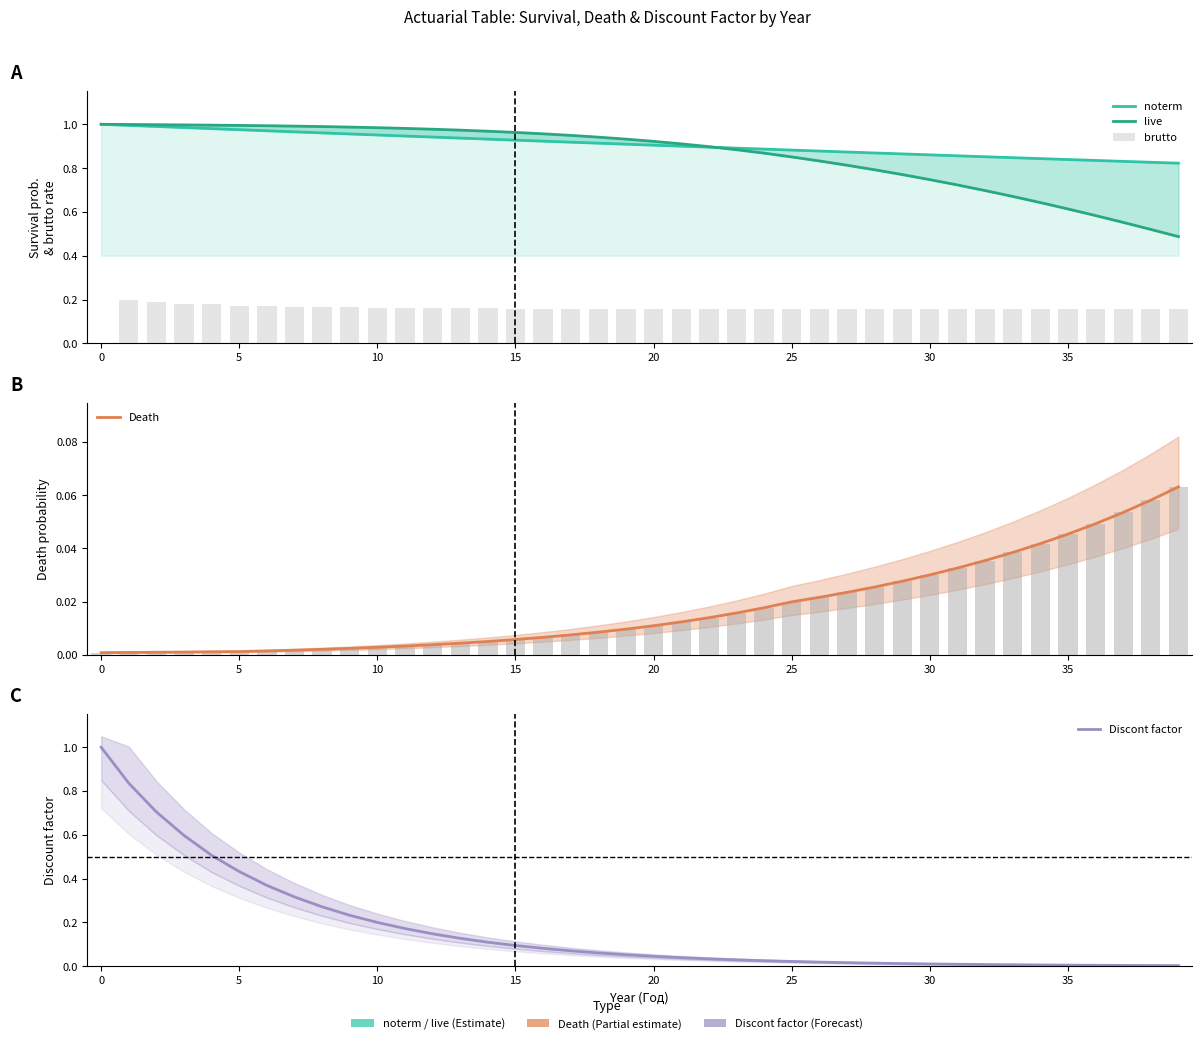

What is the sum of all Death values?

0.7